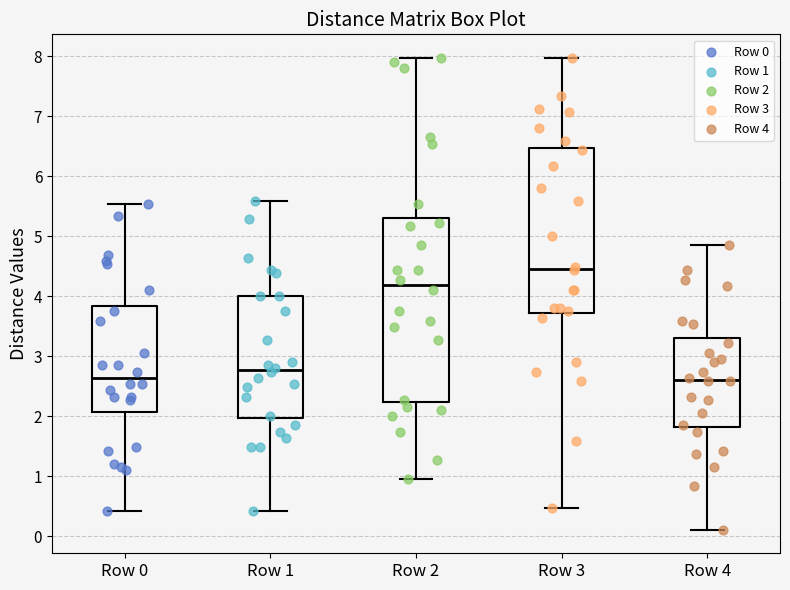

Reading left to right, transcribe this box plot: for each box, give where its median line is, the range the box spans, and where its two whiskers end, as read against the y-axis. The values are not printed on the chart, so give them approximately, as read against the axis.

Row 0: median 2.6, box 2.1 to 3.8, whiskers 0.4 to 5.5
Row 1: median 2.8, box 2.0 to 4.0, whiskers 0.4 to 5.6
Row 2: median 4.2, box 2.2 to 5.3, whiskers 1.0 to 8.0
Row 3: median 4.5, box 3.7 to 6.5, whiskers 0.5 to 8.0
Row 4: median 2.6, box 1.8 to 3.3, whiskers 0.1 to 4.9